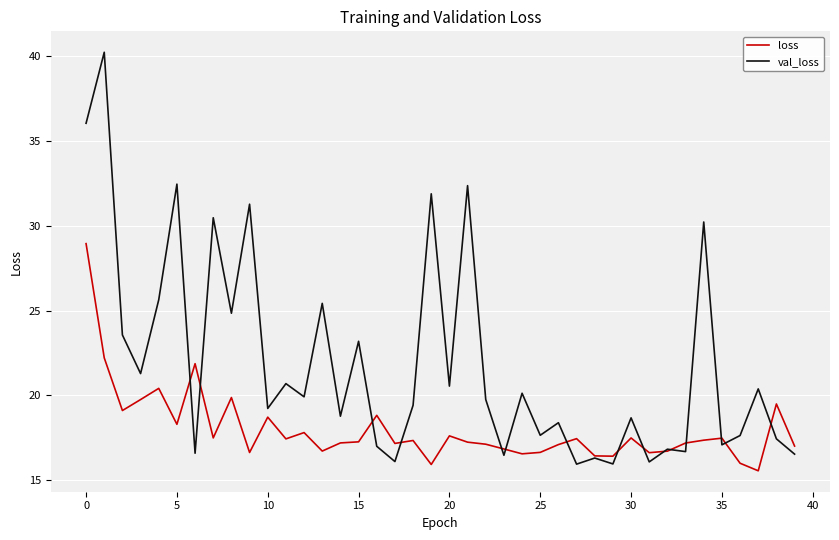

Which series has the widest spread of values?

val_loss